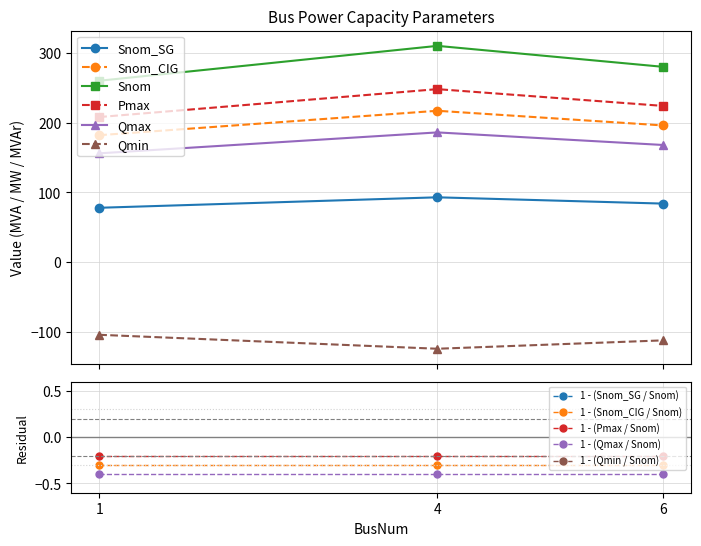

What are all the series names shown in the legend?

Snom_SG, Snom_CIG, Snom, Pmax, Qmax, Qmin